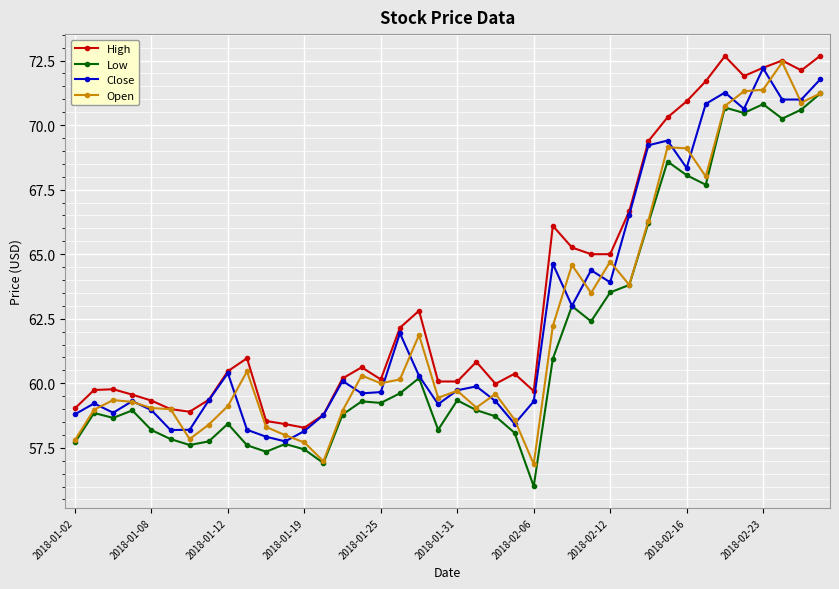

What is the value of the Close point at the 12th from the left?

57.8